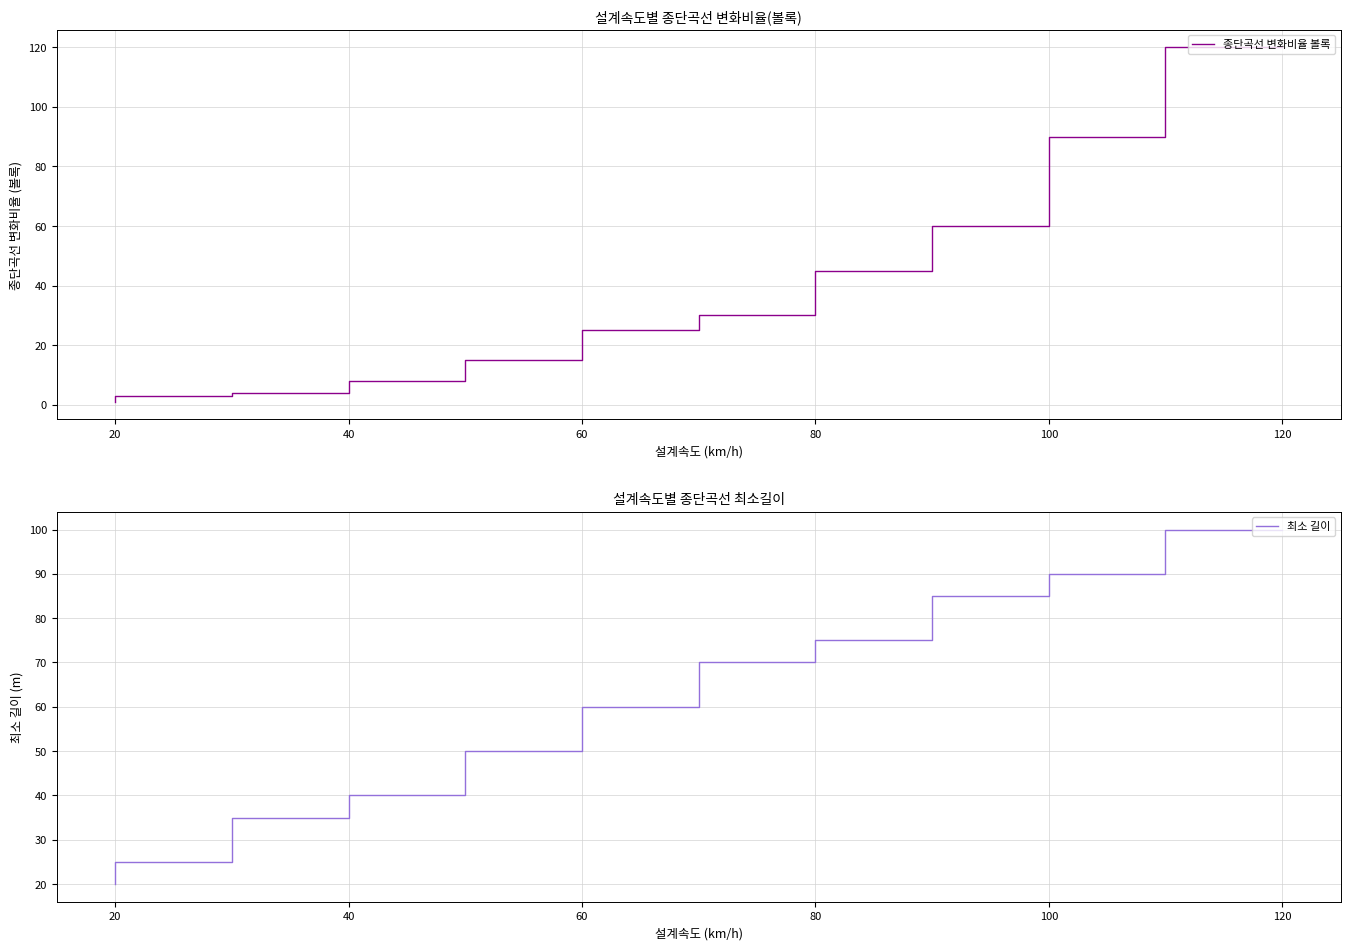

What is the lowest value of the 최소 길이 series?

20